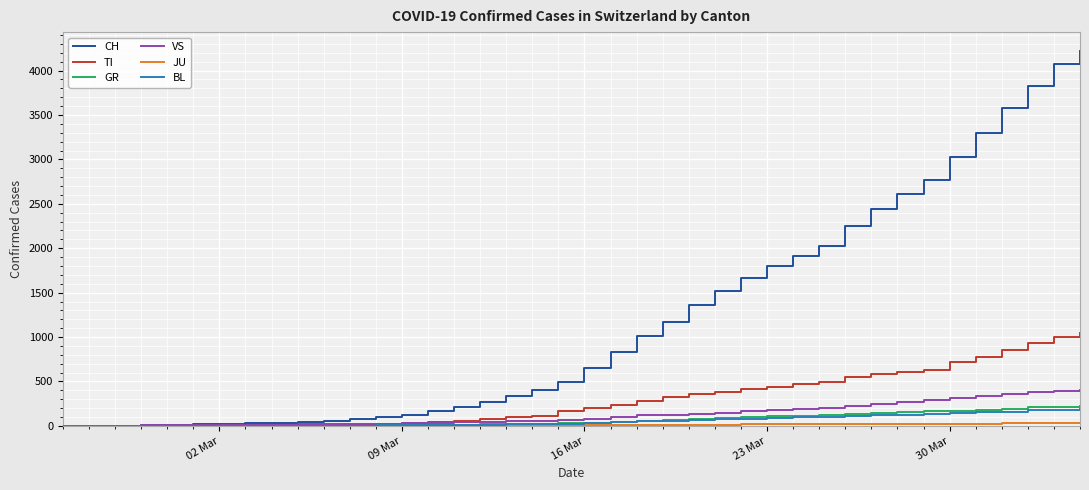

Which series has the largest range (max minus min)?

CH